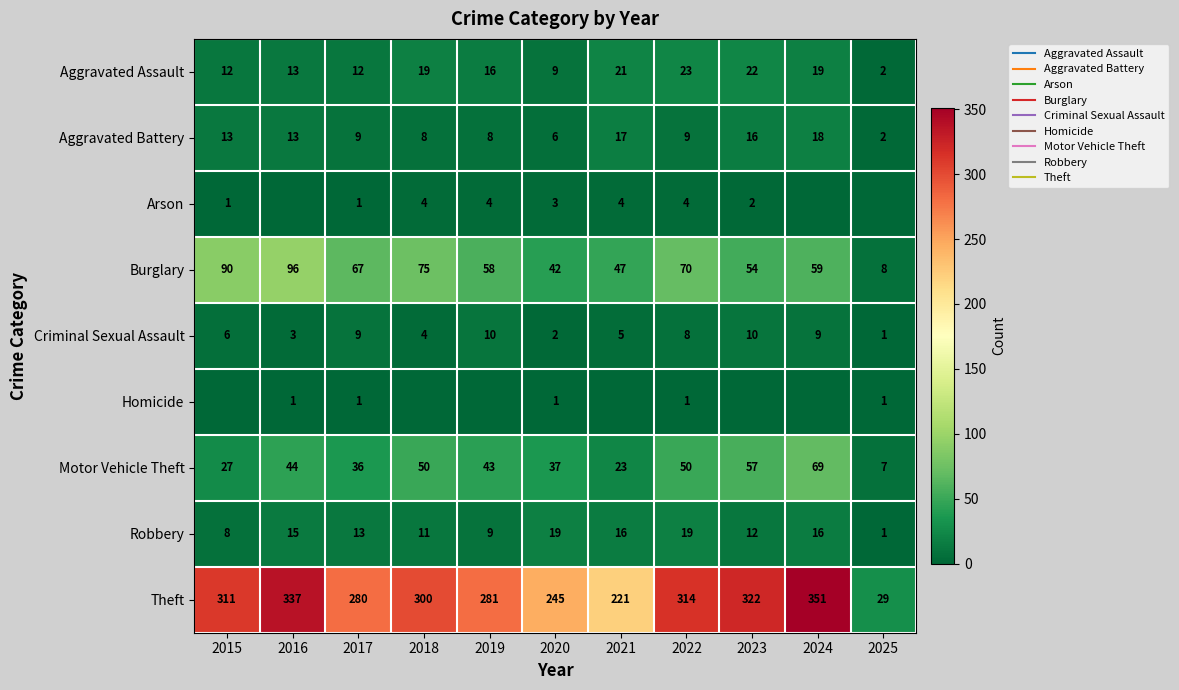

At how many categories does at least one series exceed 213?

10